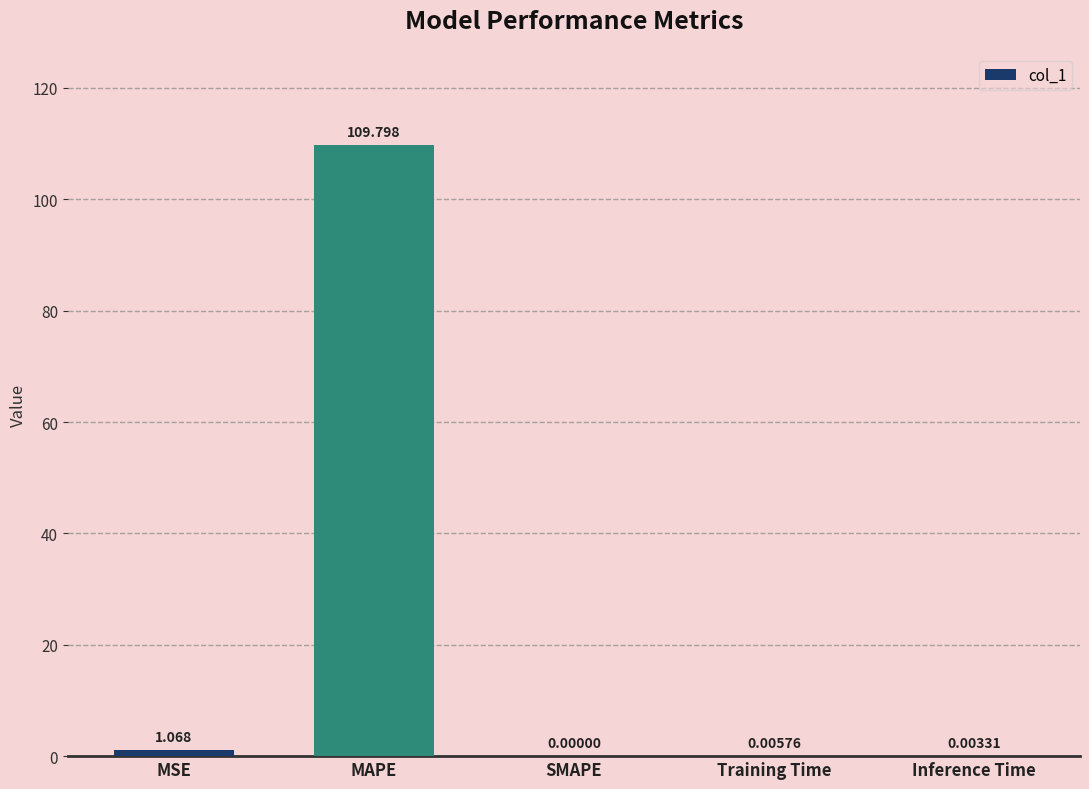

How many positive values are there?

4